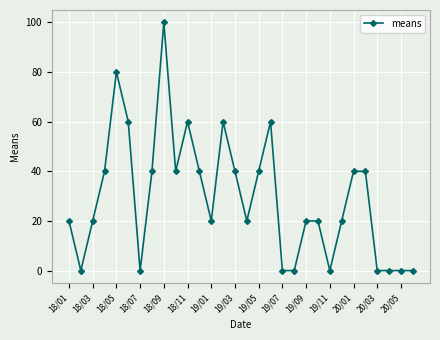

What is the maximum value shown in the chart?

100